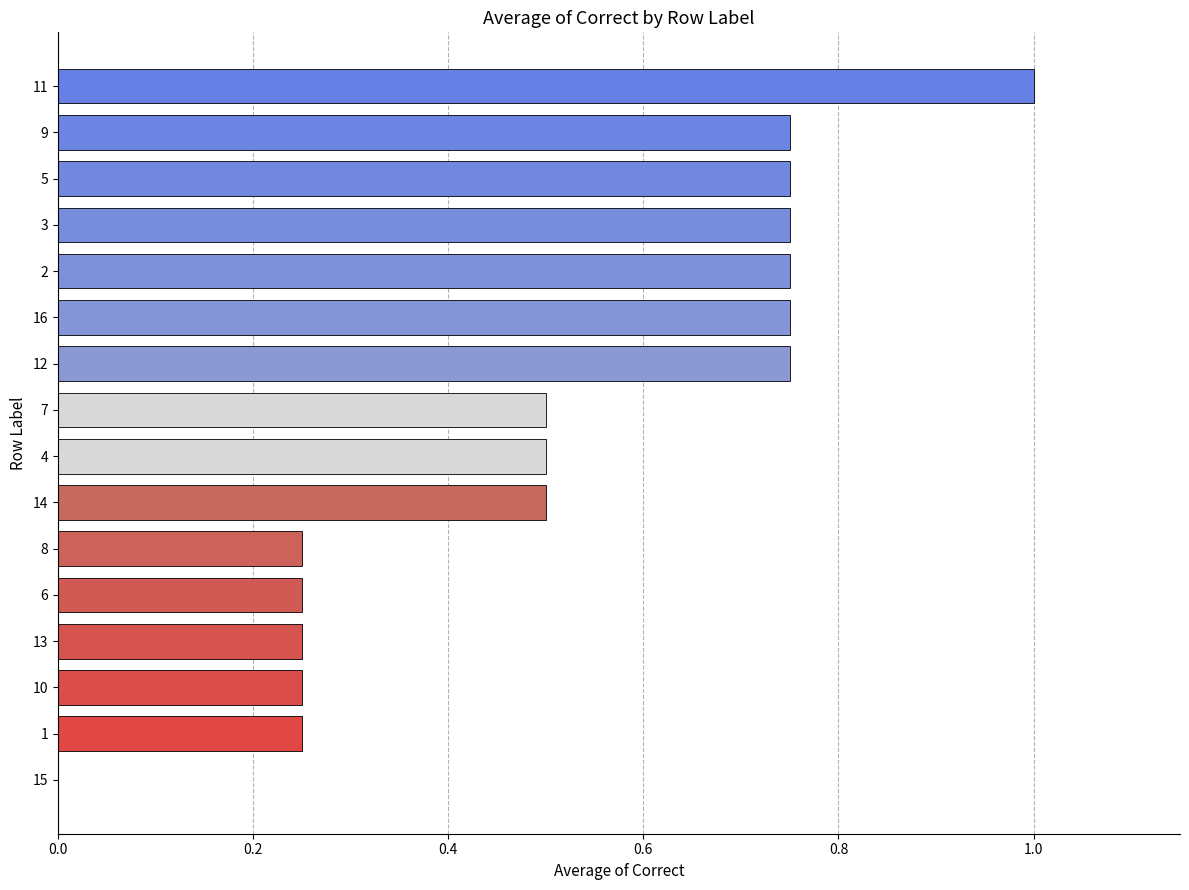

The value at 14 is 0.5. True or false?

True